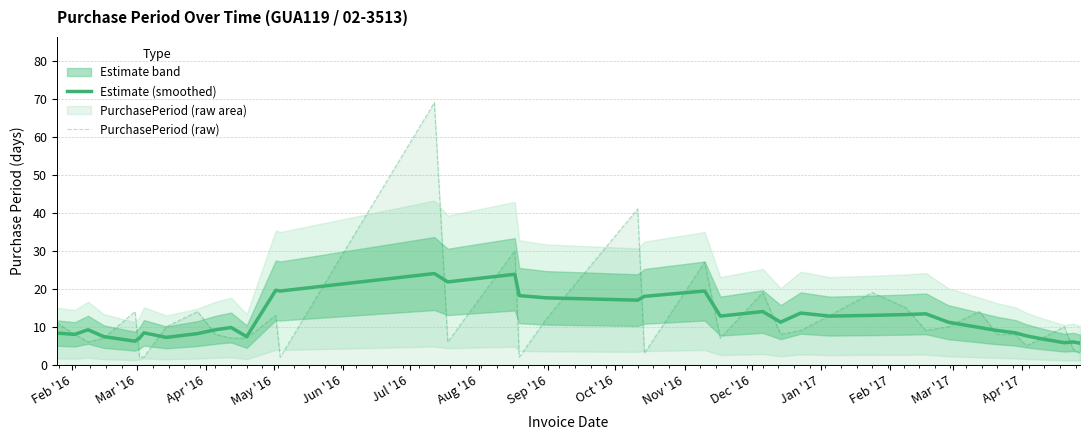

What is the highest value of the Estimate (smoothed) series?

24.0